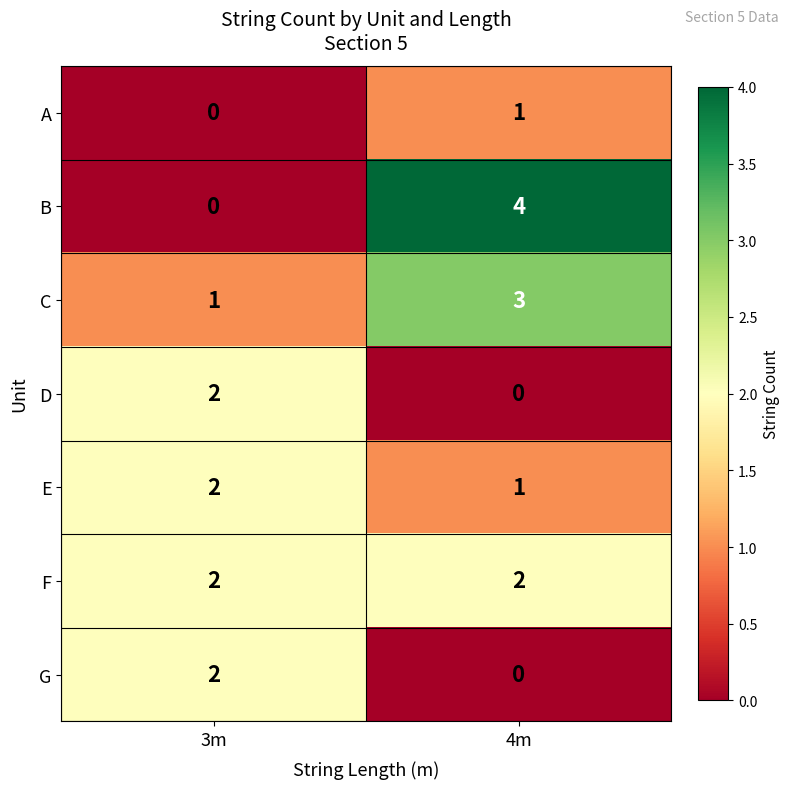

List the labels in order of B value, largest first.

4m, 3m